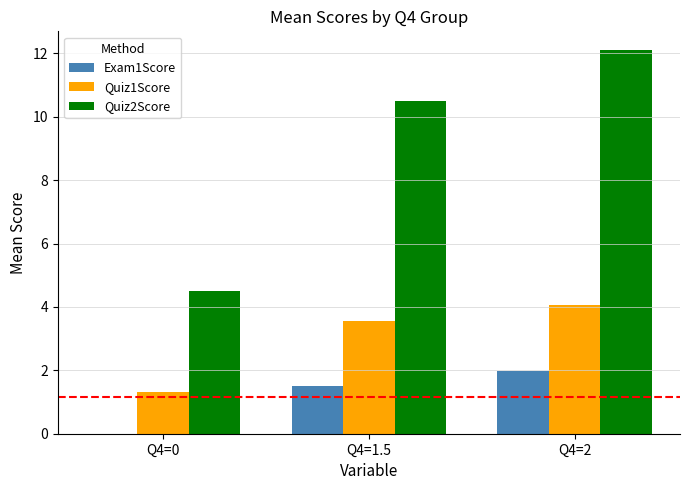

What is the maximum value for Exam1Score?

2.0